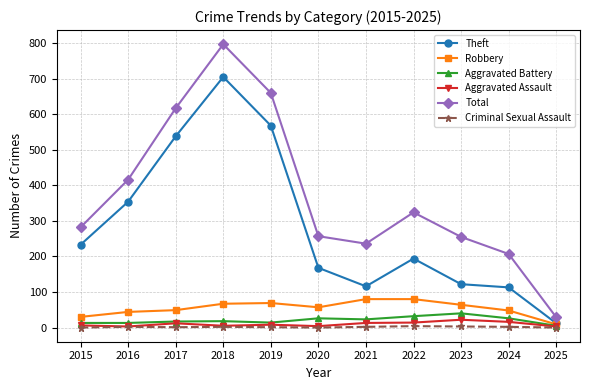

What is the value of the Aggravated Battery point at the 9th from the left?

40